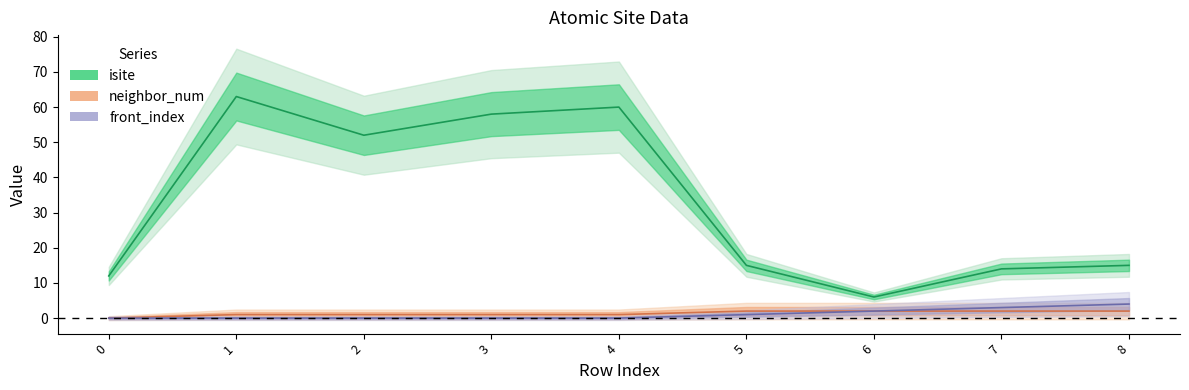

Which category has the highest value in the isite series?

1